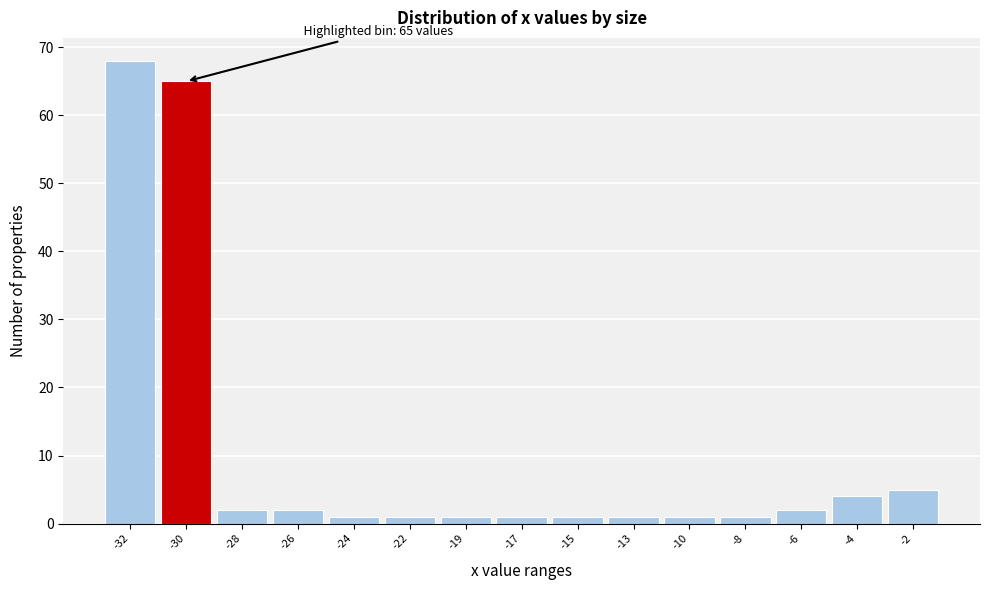

Reading right to left, extract all data points from this chart.

5	4	2	1	1	1	1	1	1	1	1	2	2	65	68